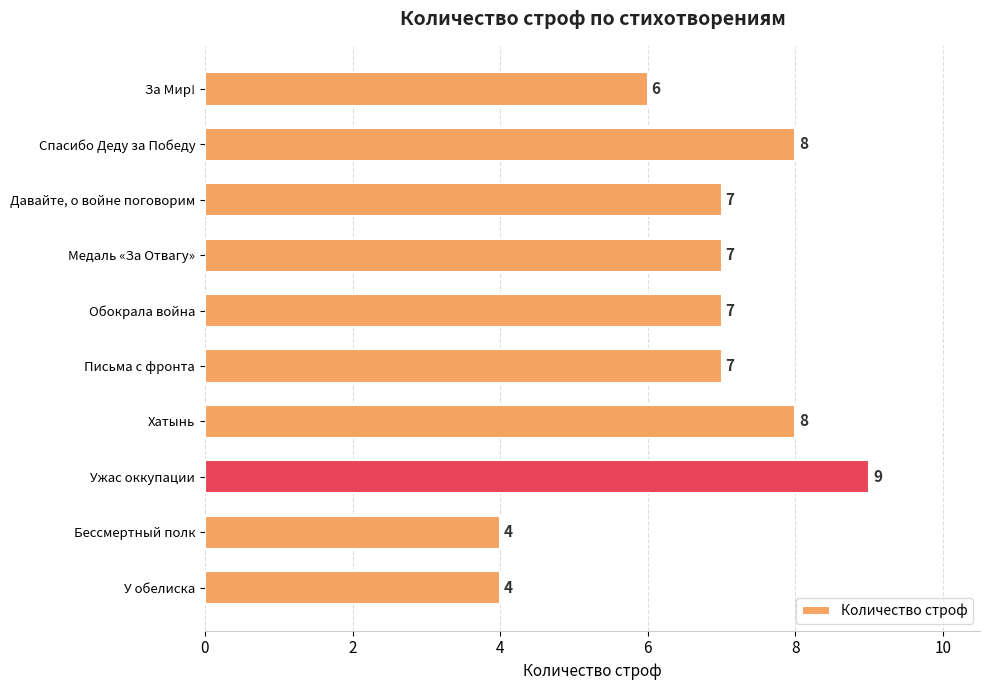

The chart shows a value of 2 at Медаль «За Отвагу». True or false?

False